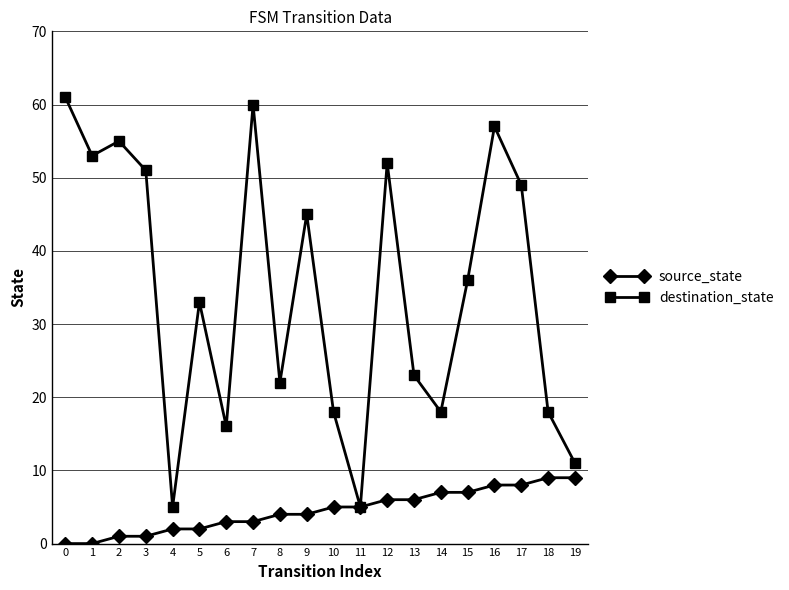

Does the chart display data point markers on the line(s)?

Yes